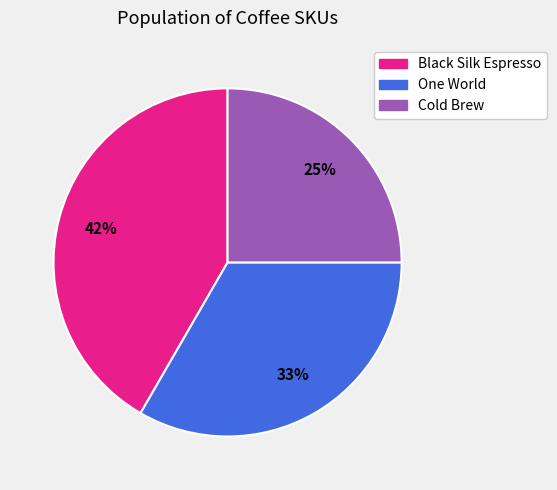

To the nearest percent, what is the difference between the largest and smallest slice percentages?

17%